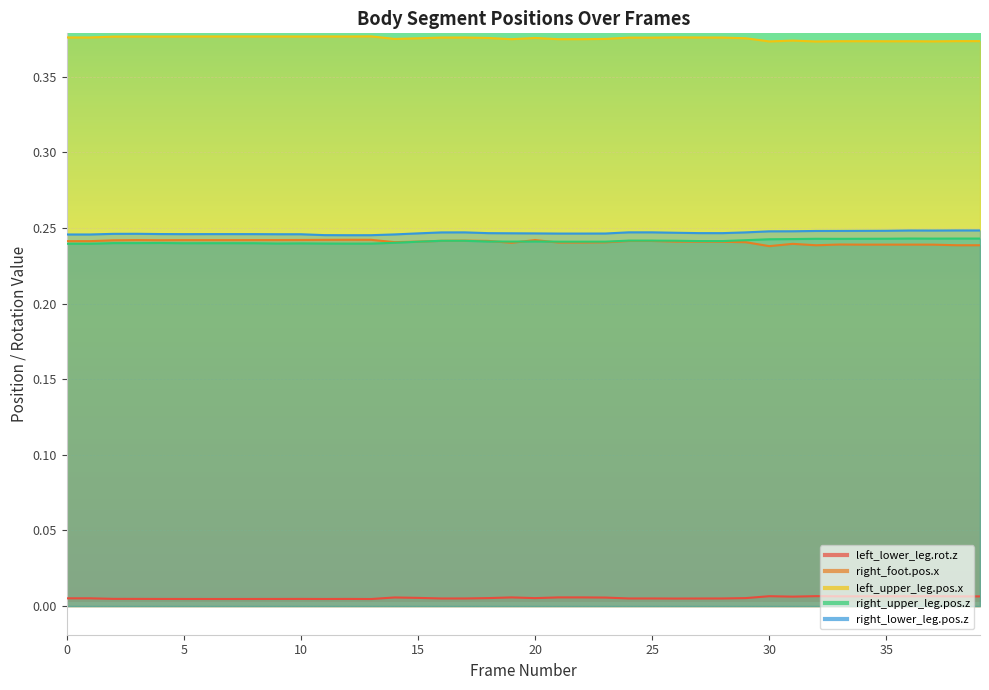

How many lines are shown in the chart?

5